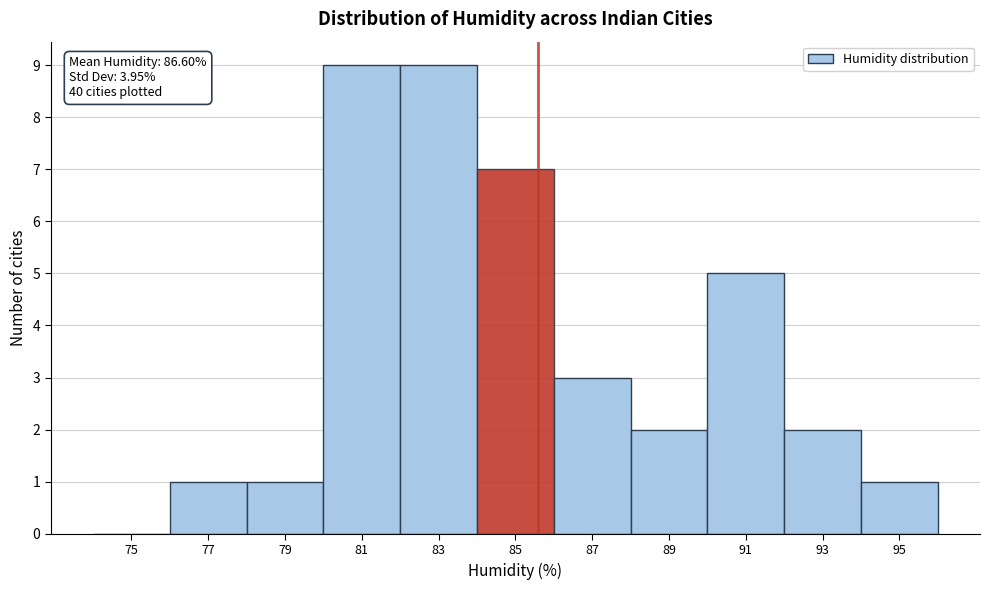

Reading left to right, extract all data points from this chart.

75=0	77=1	79=1	81=9	83=9	85=7	87=3	89=2	91=5	93=2	95=1